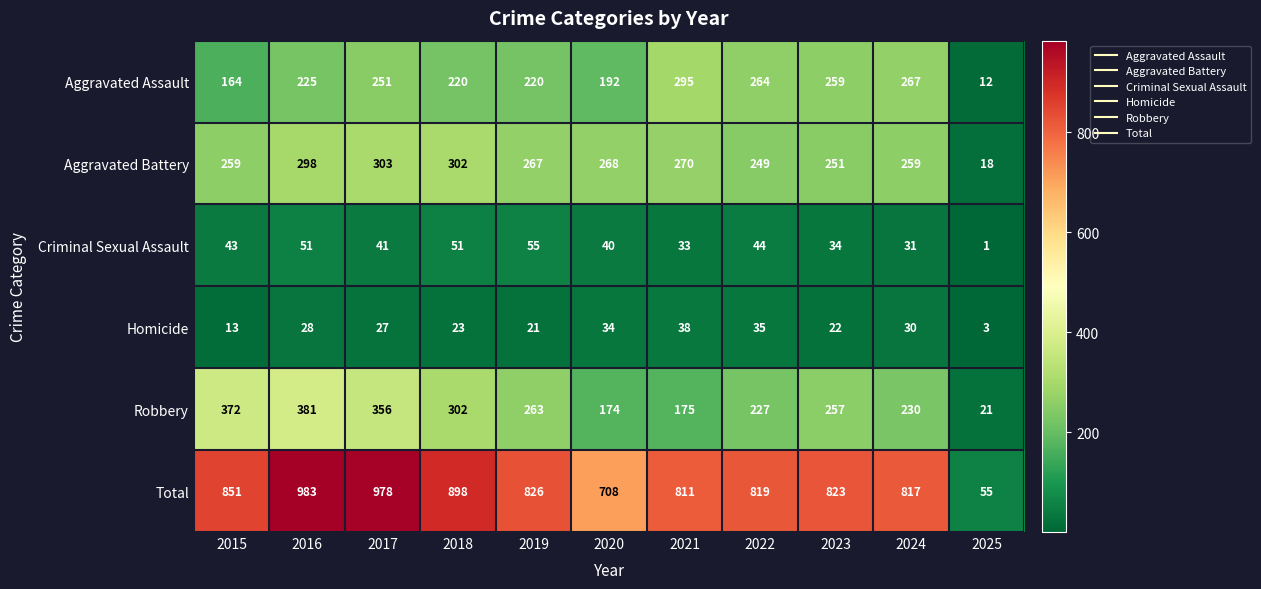

The value of Robbery at 2019 is 263. True or false?

True